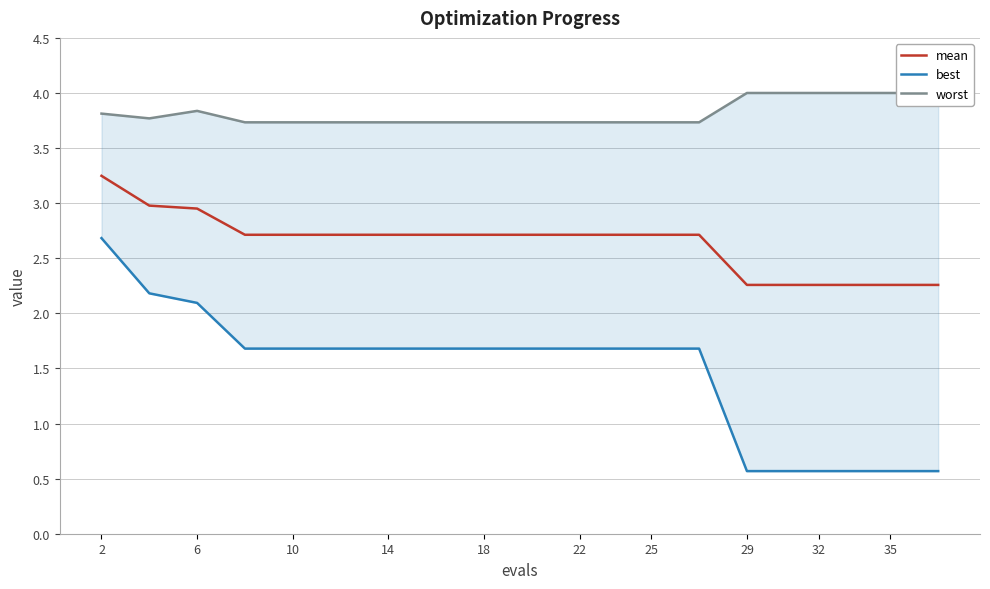

What is the minimum value for mean?

2.3